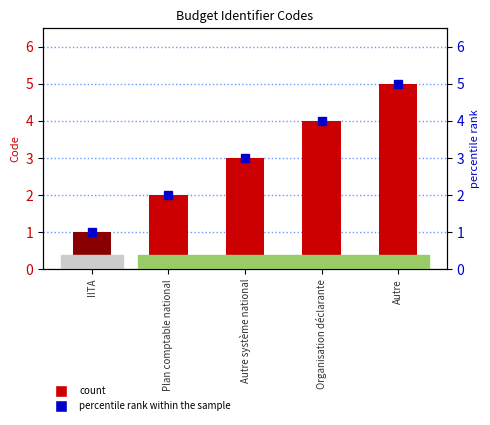

Rank the categories by percentile rank within the sample value from lowest to highest.

IITA, Plan comptable national, Autre système national, Organisation déclarante, Autre